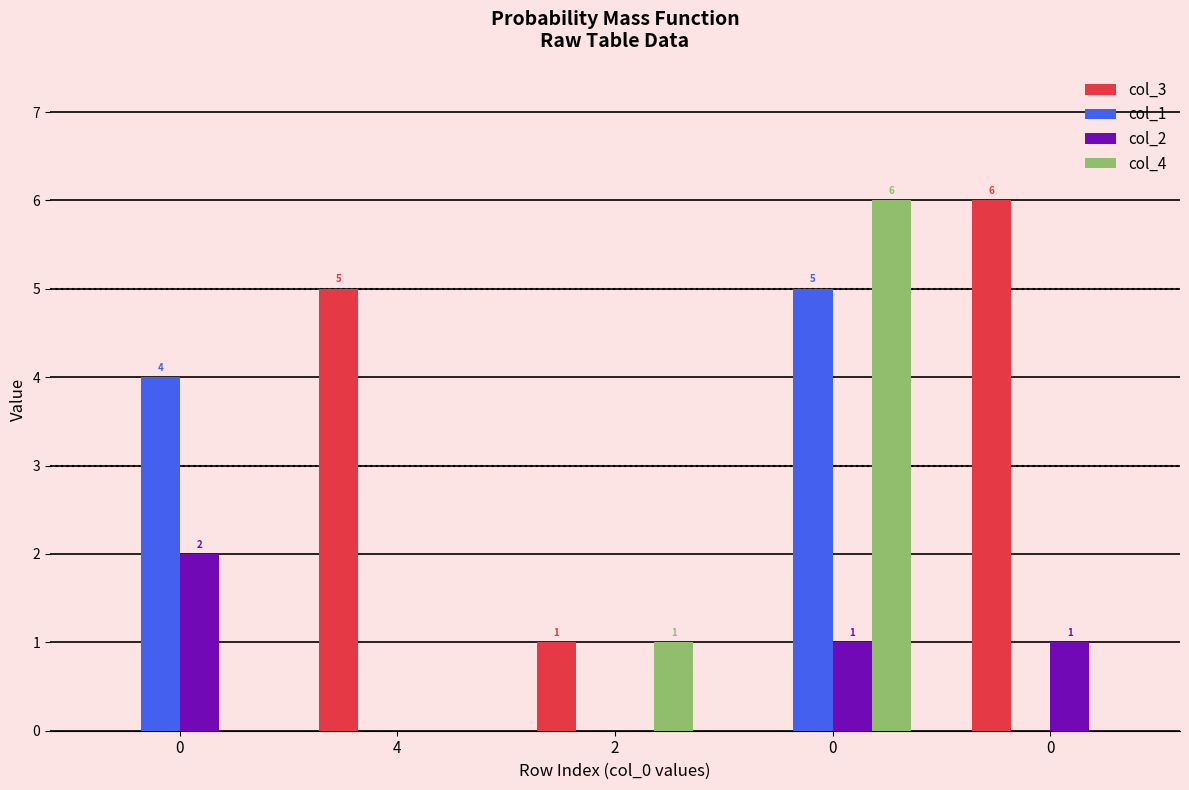

How many values in col_4 are above zero?

2